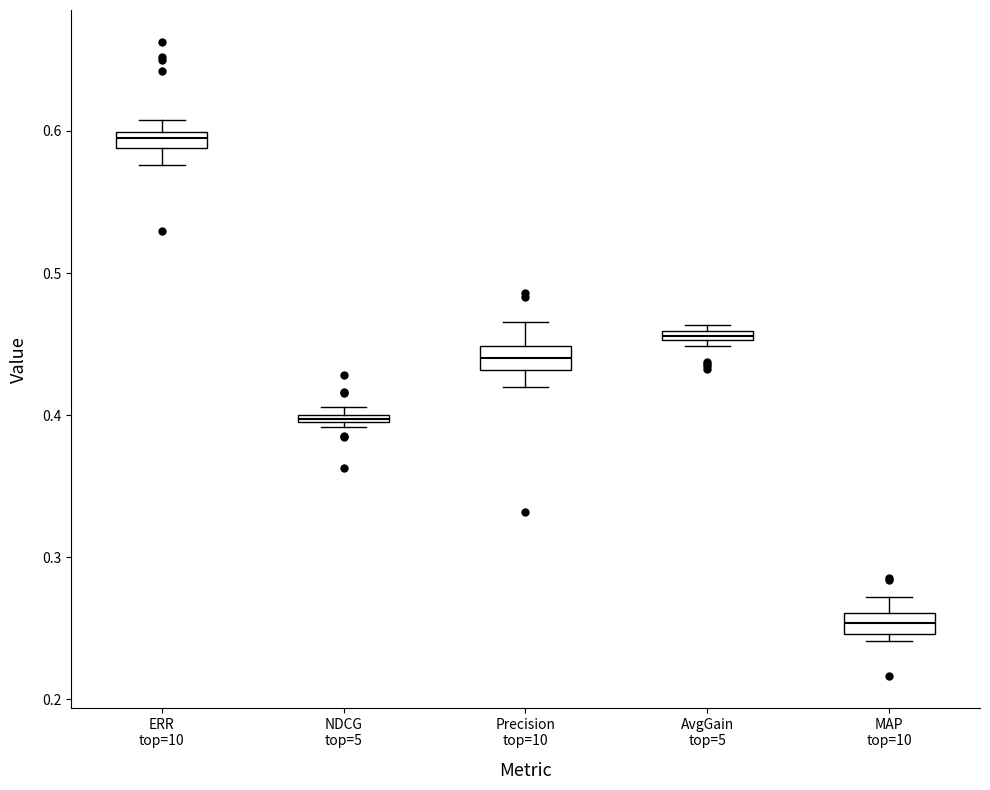

Where does the upper whisker of the box for Precision top=10 end on the y-axis? The values are not printed on the chart, so give them approximately, as read against the axis.

0.47